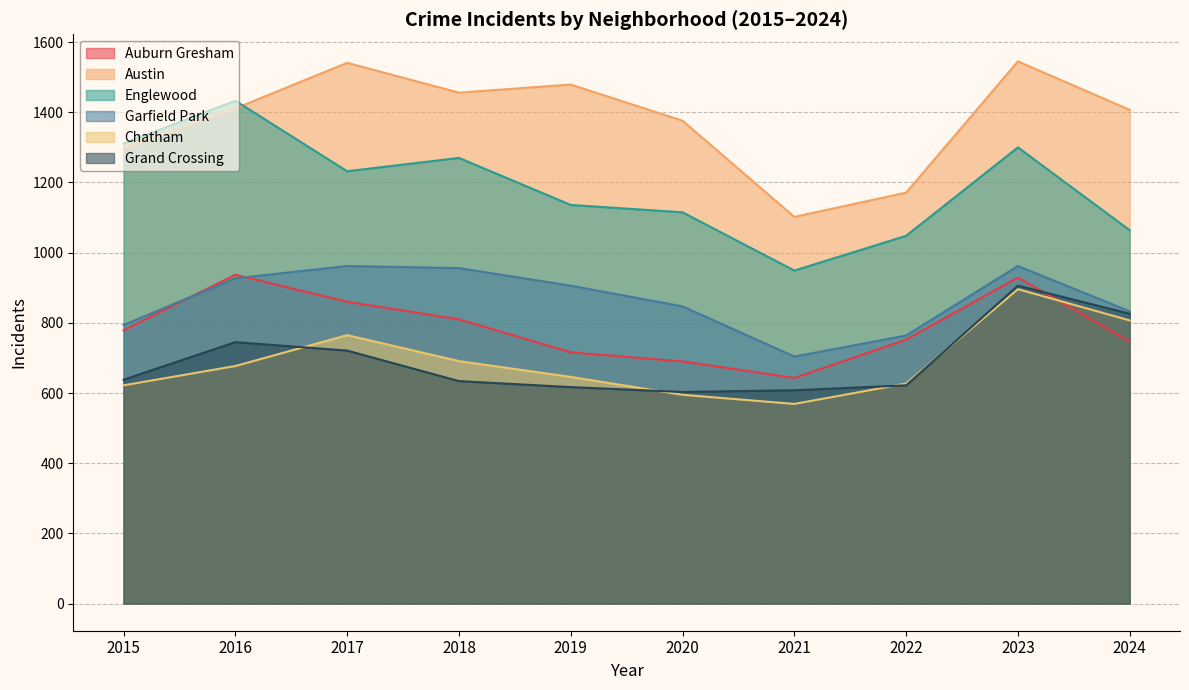

What is the difference between the maximum and minimum values in the Grand Crossing series?

303